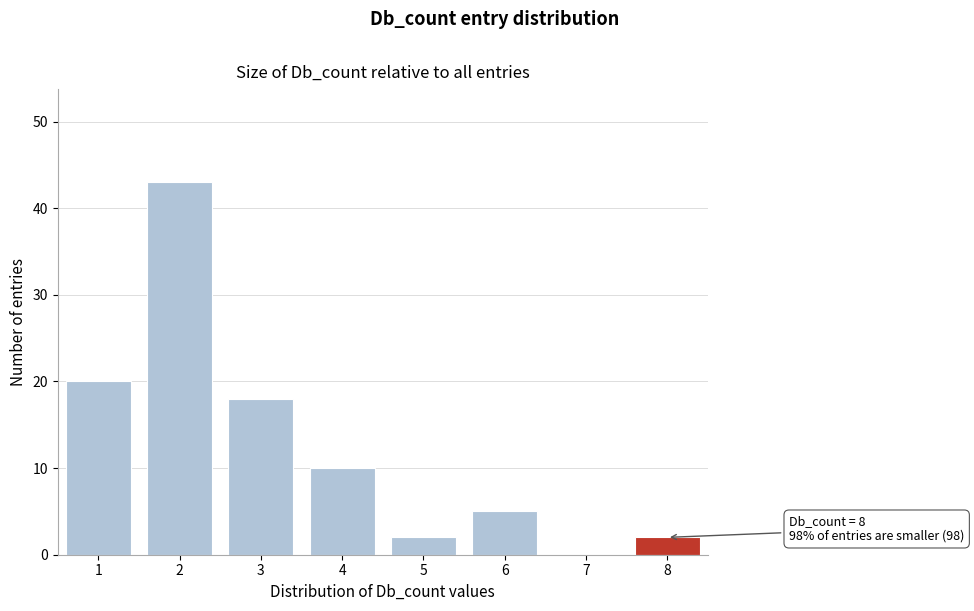

Reading left to right, transcribe all the data shown in this chart.

1=20	2=43	3=18	4=10	5=2	6=5	7=0	8=2